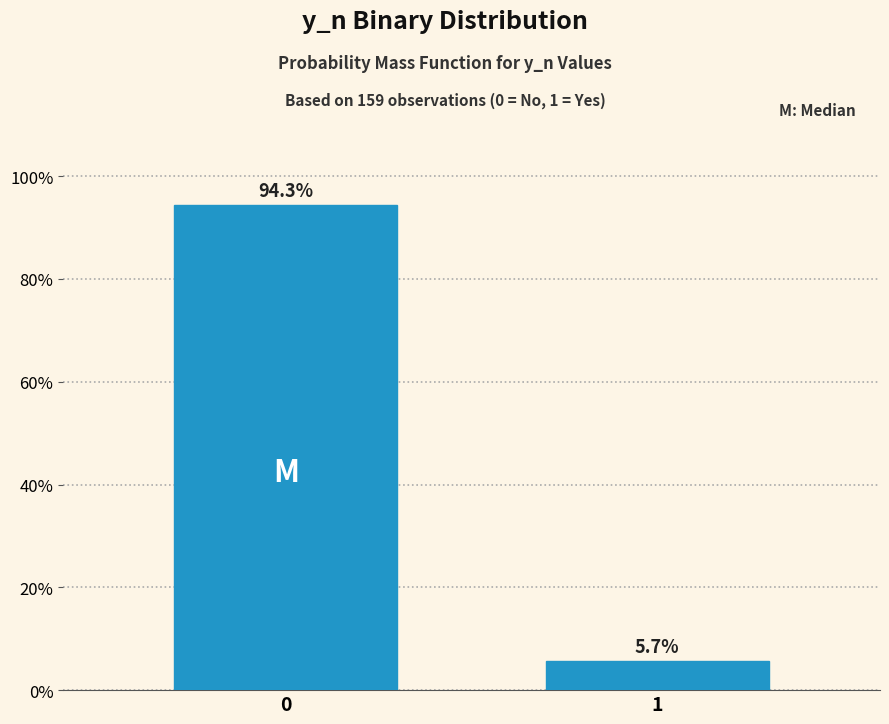

Reading left to right, extract all data points from this chart.

94.3	5.7